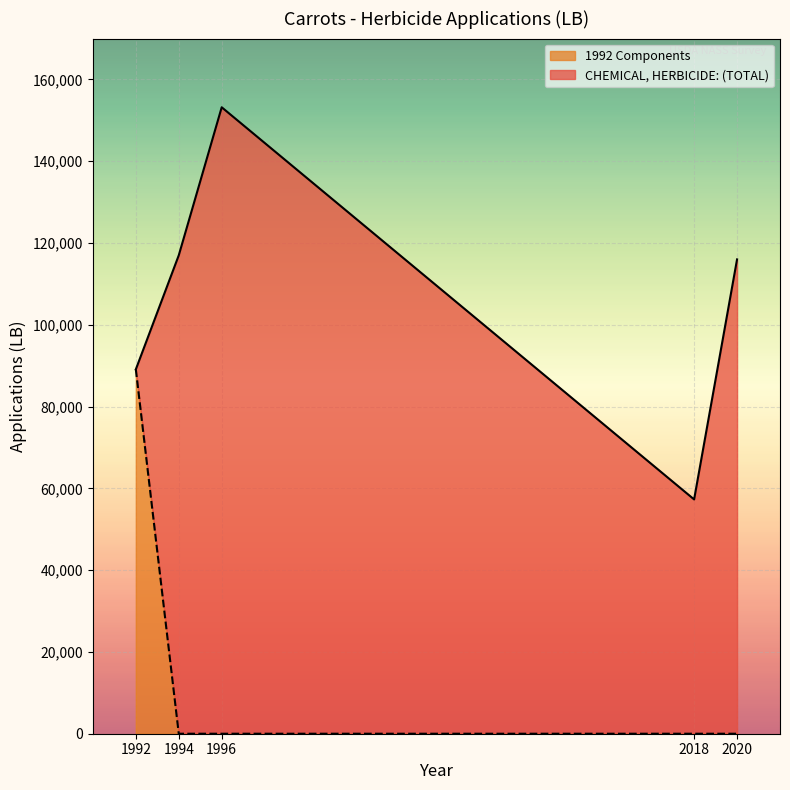

At which category is the sum across all series the highest?

1996